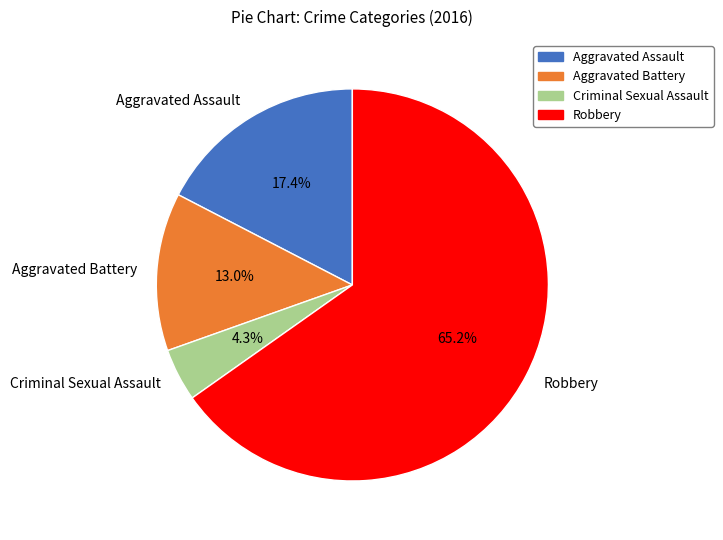

Is there a majority slice in this chart?

Yes